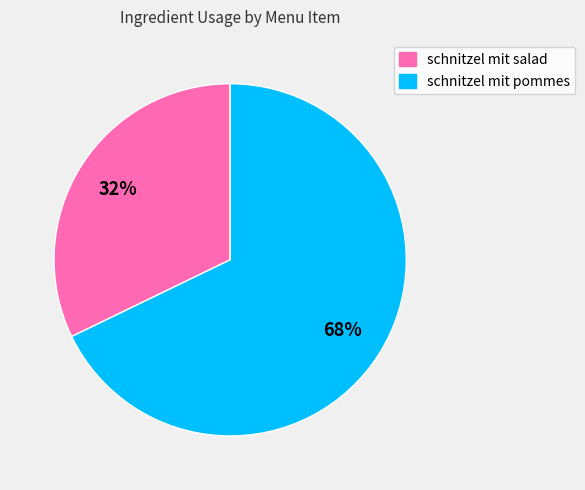

Is there a majority slice in this chart?

Yes